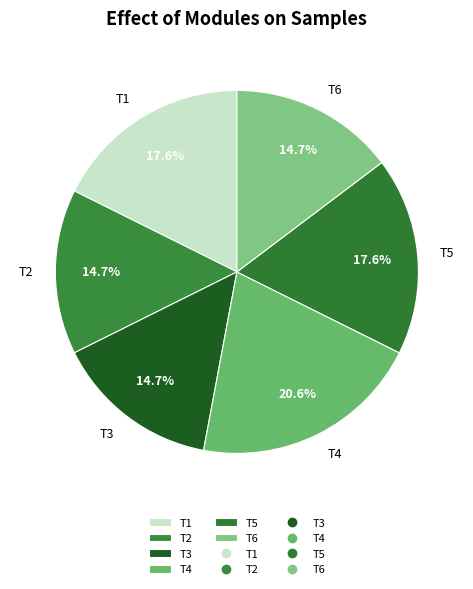

Do T2 and T4 together represent more than half of the pie?

No